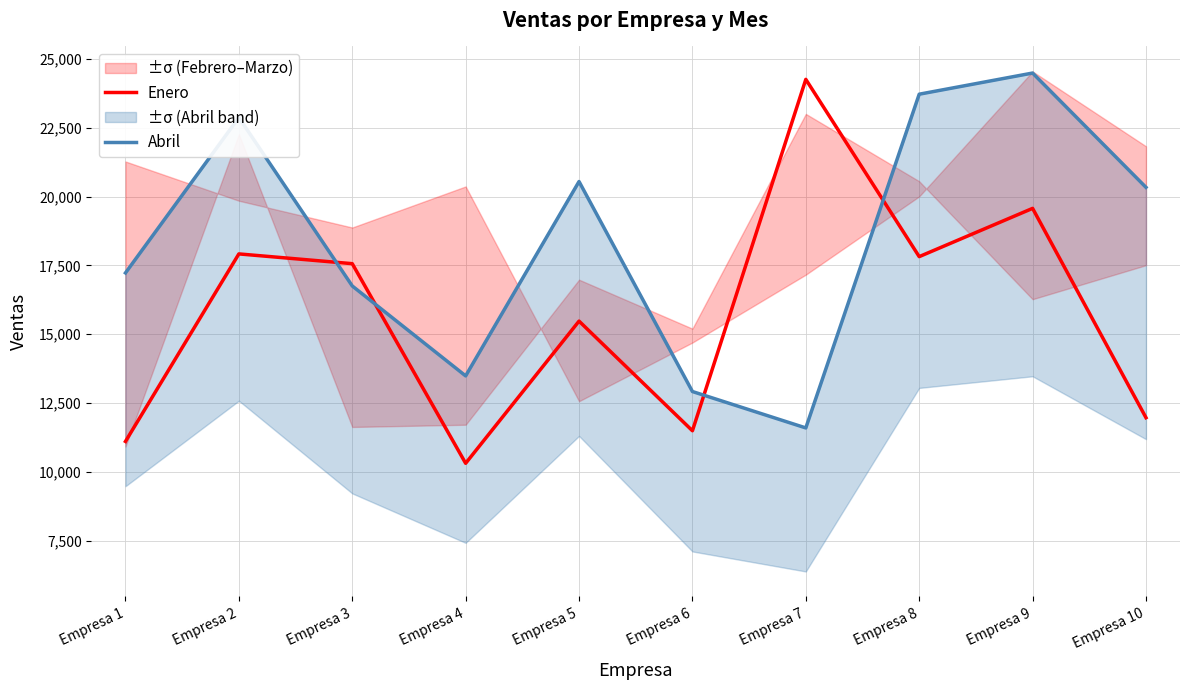

Which has a higher value, Empresa 1 or Empresa 8?

Empresa 8